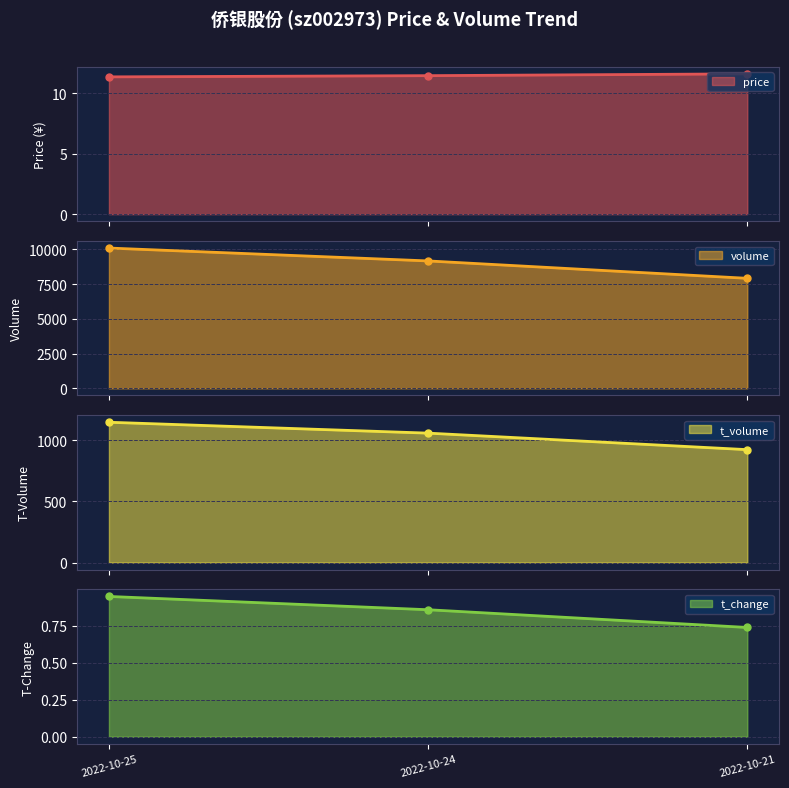

Rank the series at 2022-10-25 from lowest to highest value.

t_change line, price line, t_volume line, volume line